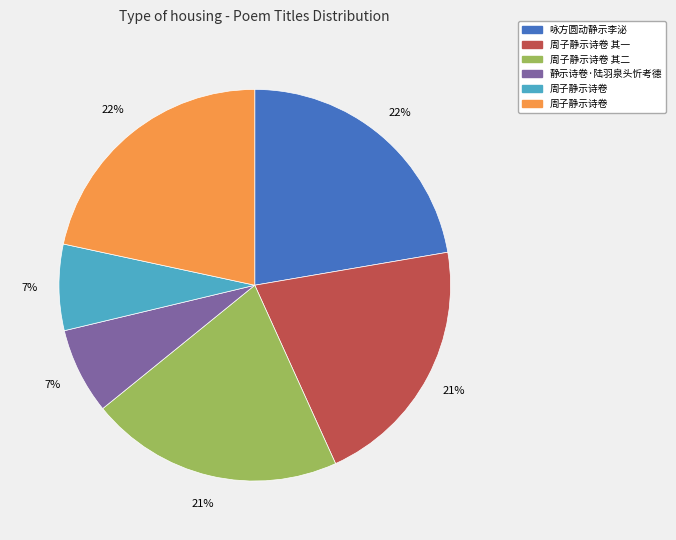

Does any single category account for the majority?

No